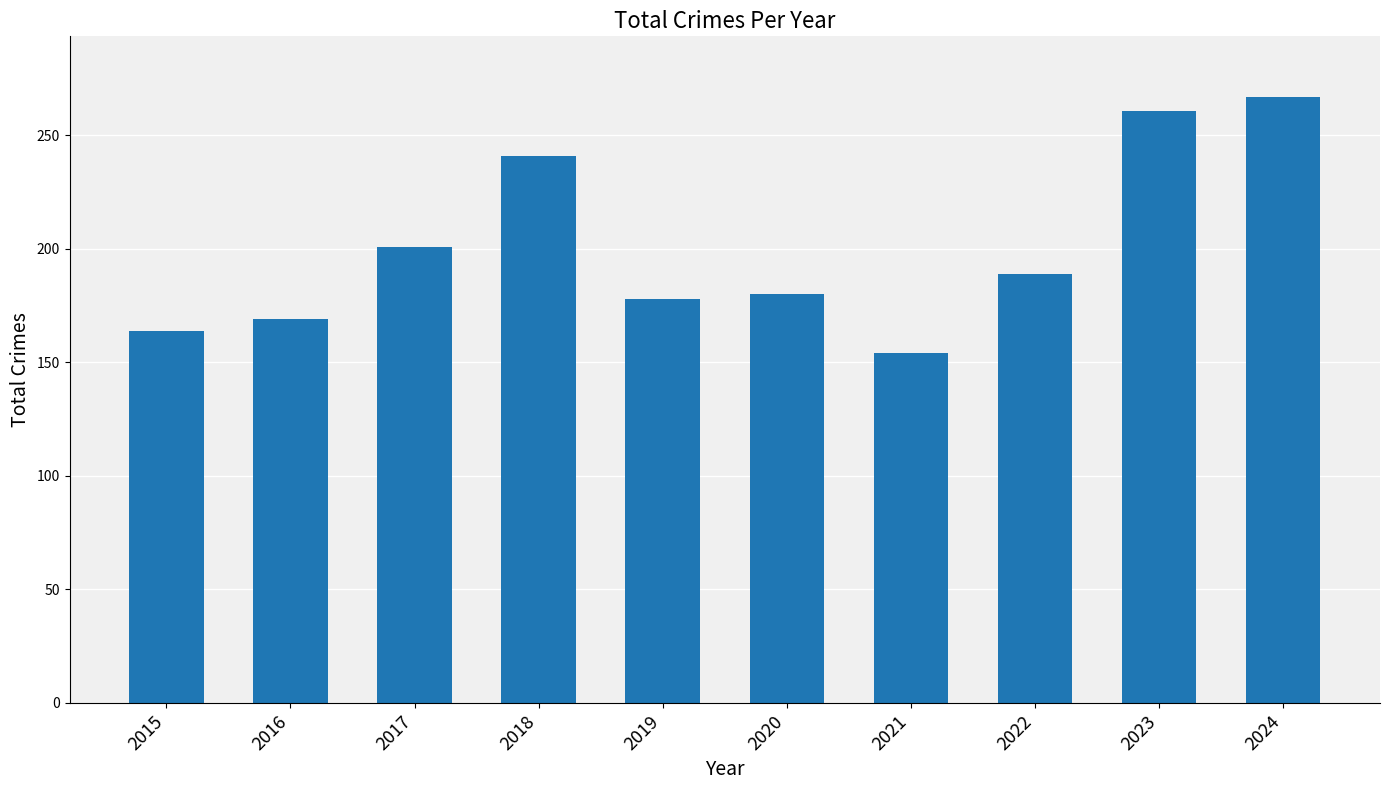

What is the approximate value at 2019?

178